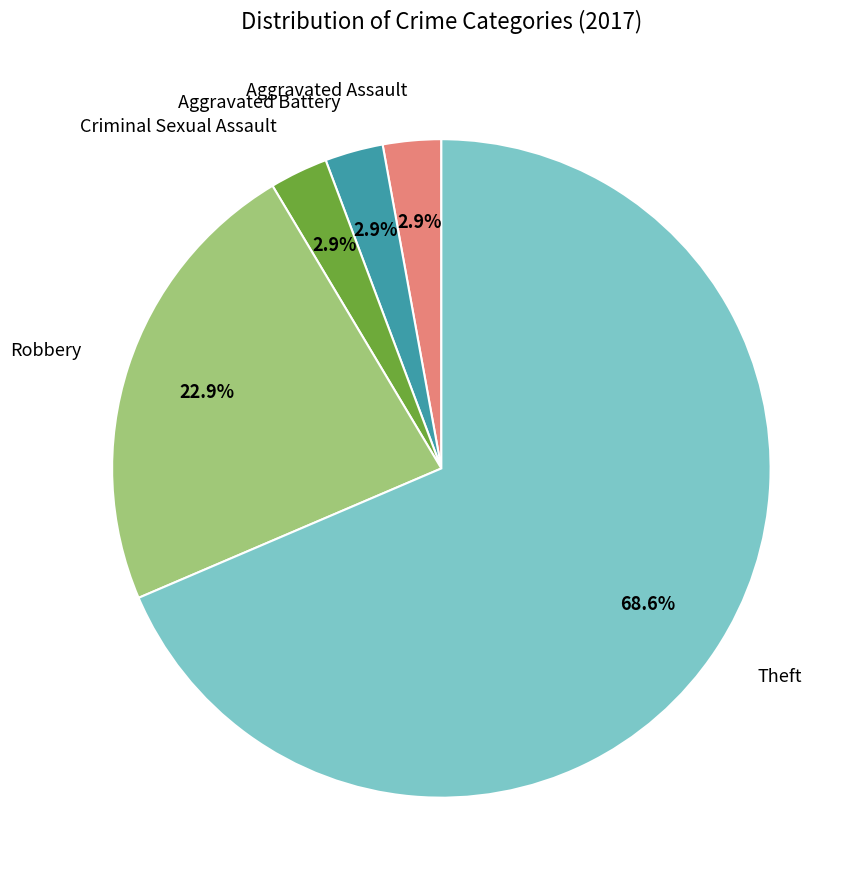

Is there a majority slice in this chart?

Yes